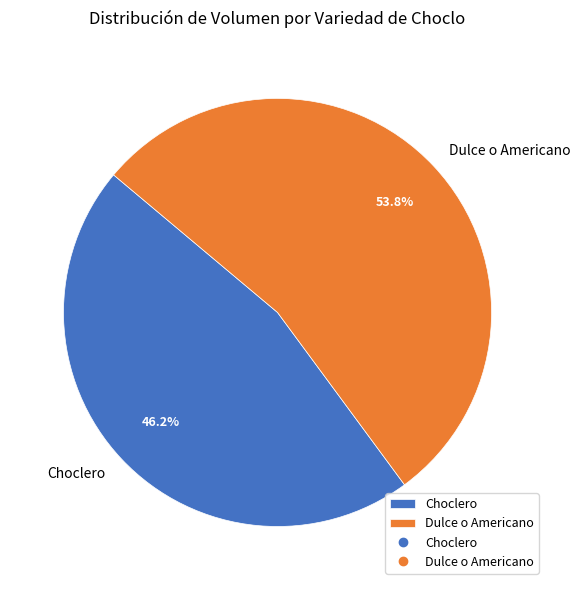

Which slice is the largest?

Dulce o Americano